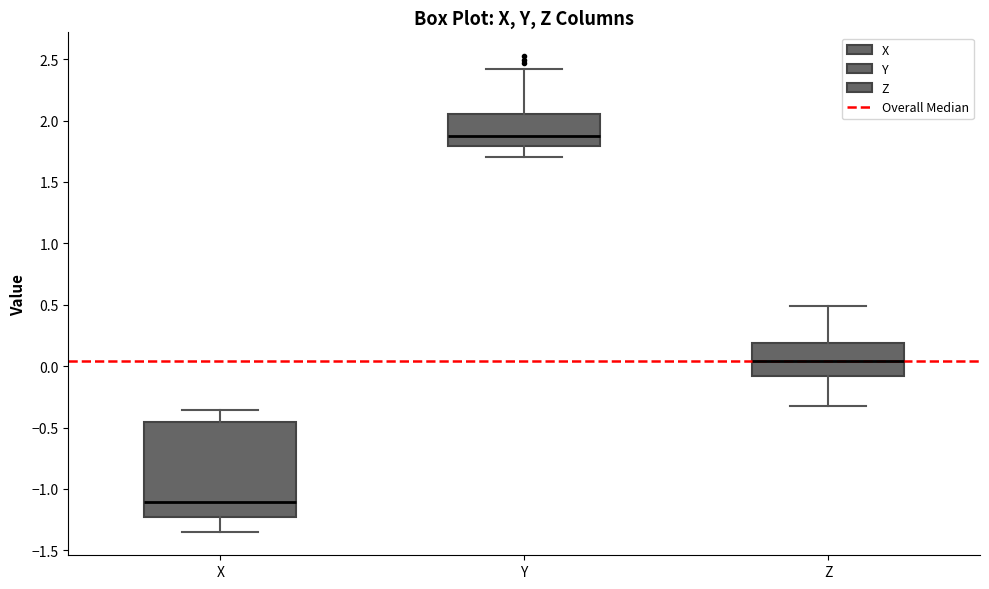

Where does the lower whisker of the box for X end on the y-axis? The values are not printed on the chart, so give them approximately, as read against the axis.

-1.35